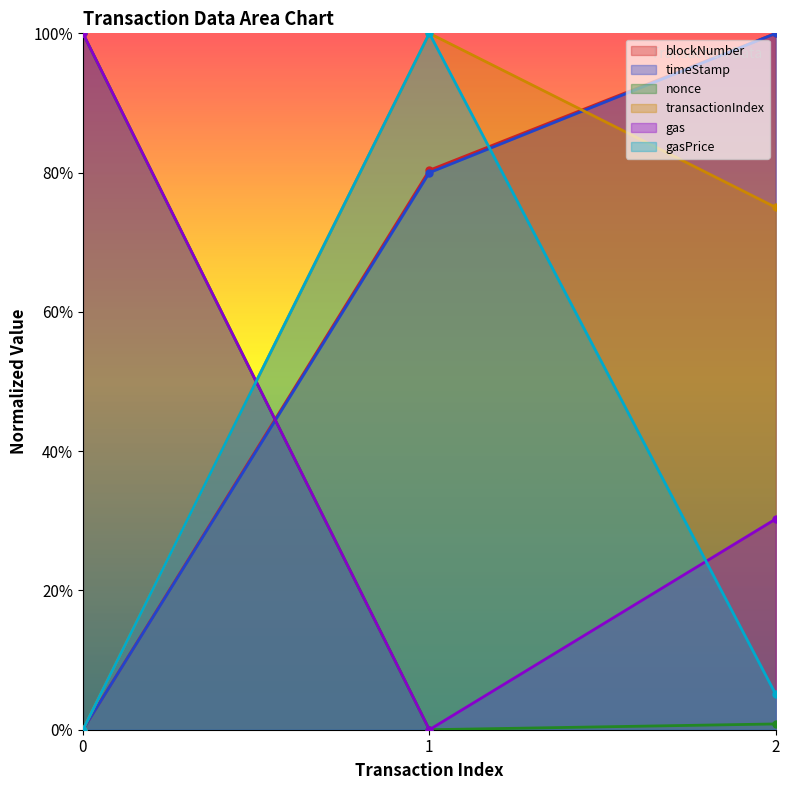

What is the maximum value shown in the chart?

1.0